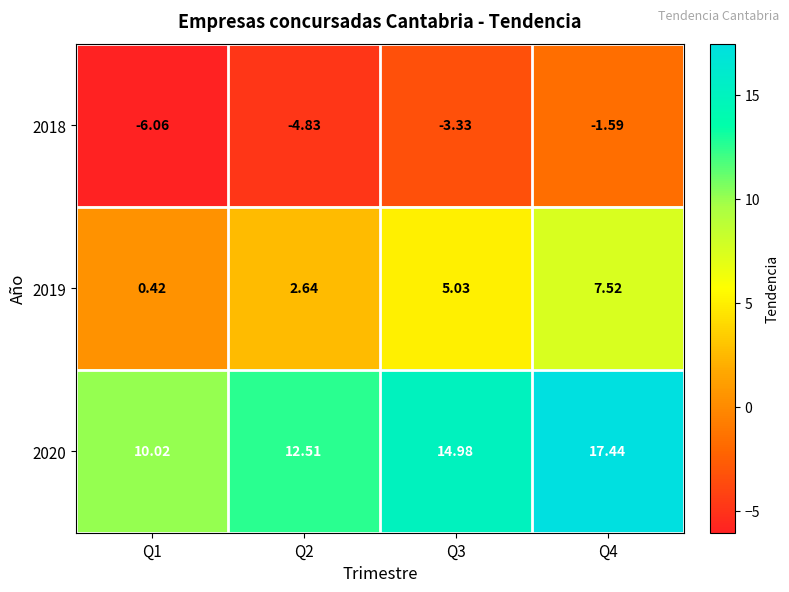

How many data points in 2018 are above -3?

1